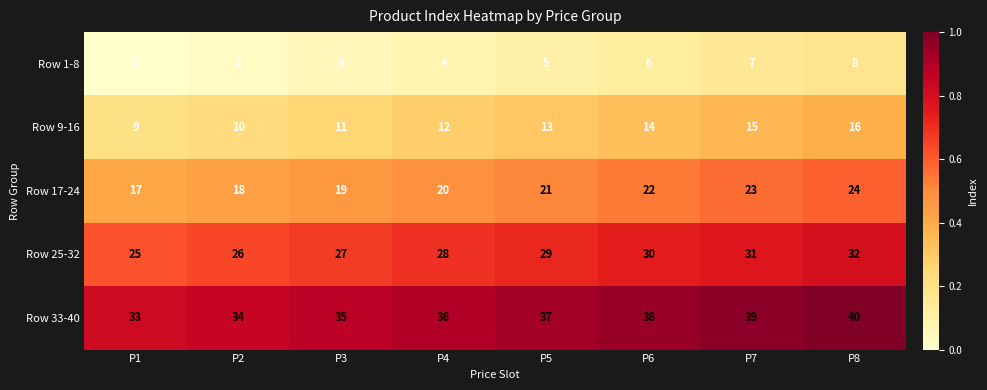

What is the approximate value of Row 25-32 at P5?

29